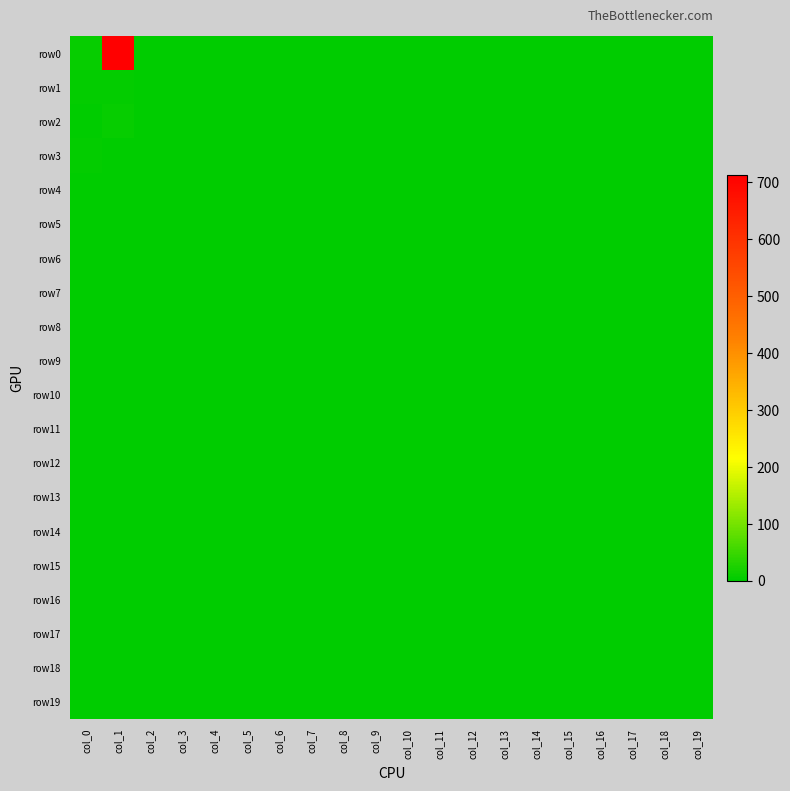

Which series has the largest range (max minus min)?

row0